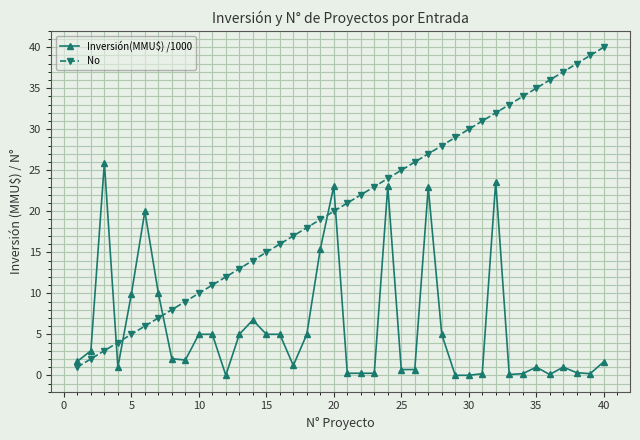

True or false: No and Inversión(MMU$) /1000 cross at least once.

True